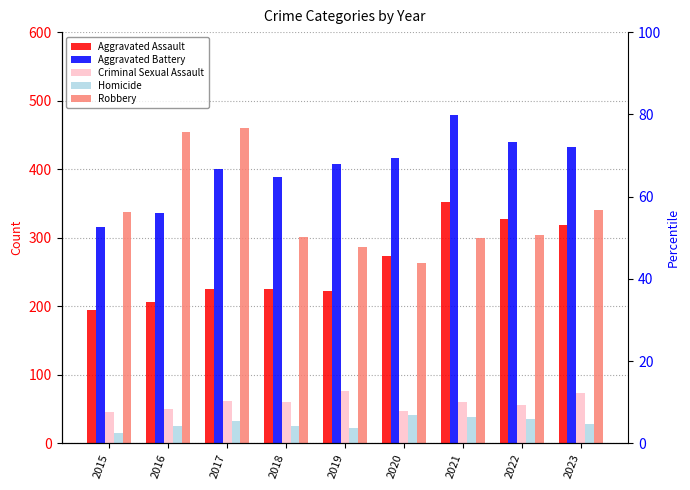

What is the total value across all series at 2016?

1072